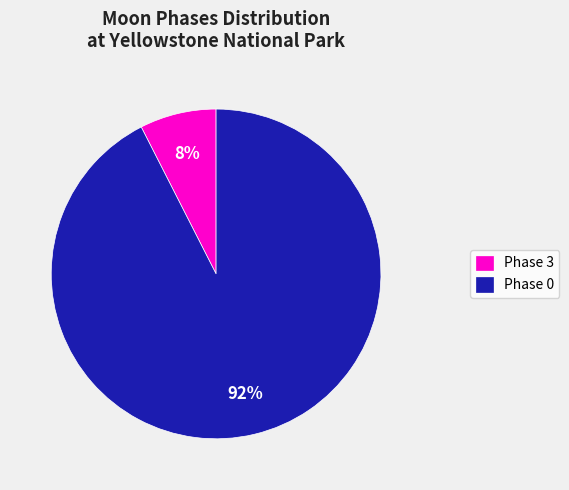

Which has a higher value, Phase 3 or Phase 0?

Phase 0